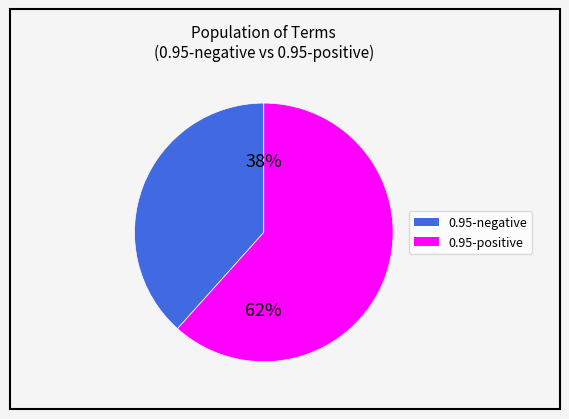

Does any single category account for the majority?

Yes